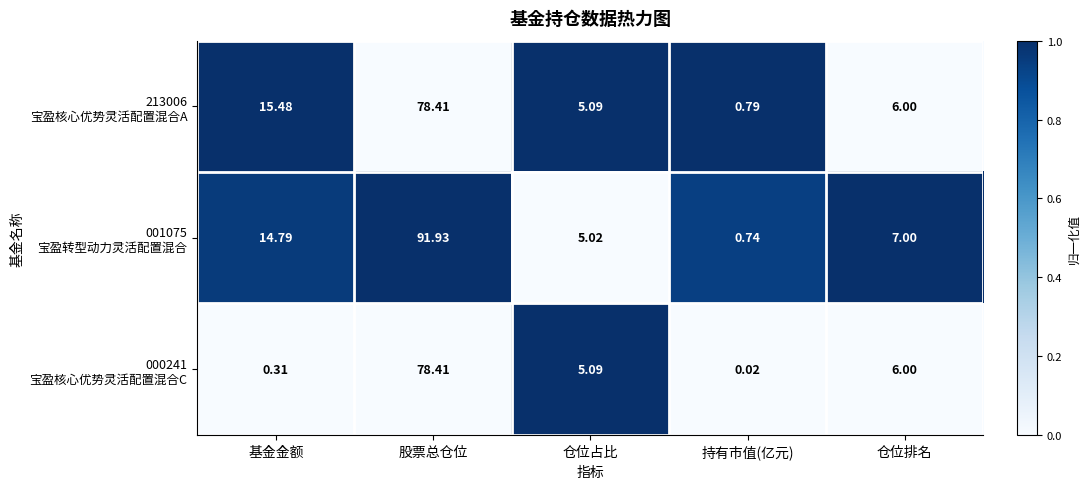

At which category is the sum across all series the highest?

股票总仓位